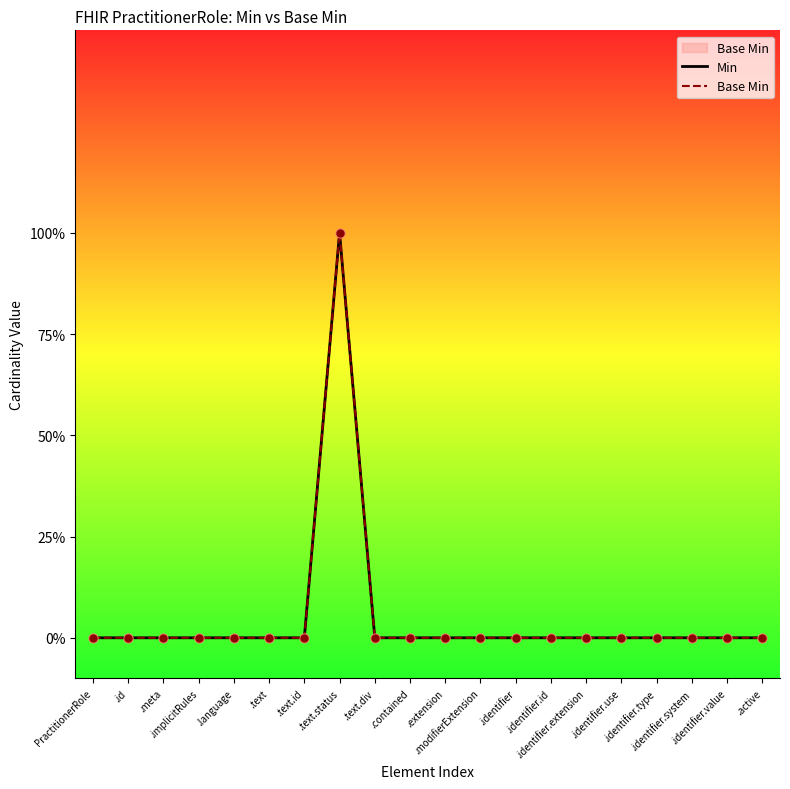

Is the value of Min at .identifier.id greater than the value of Base Min at .contained?

No